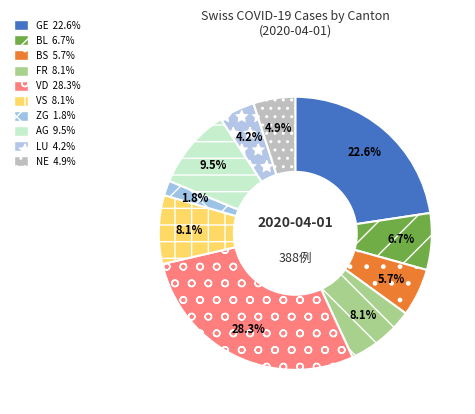

How many slices are in this pie chart?

10